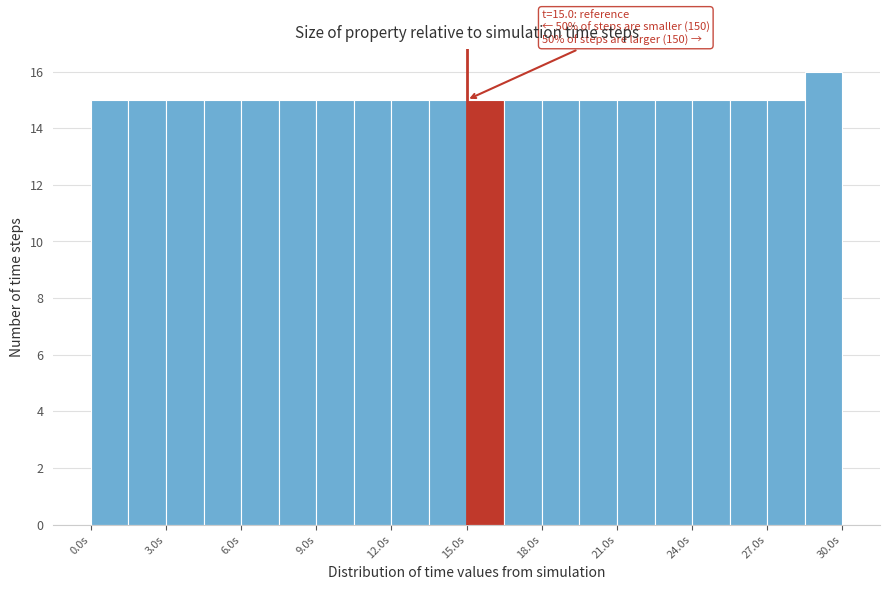

Around what value on the x-axis is the tallest bar? Give the approximate position of its centre, as read against the axis.

29.5